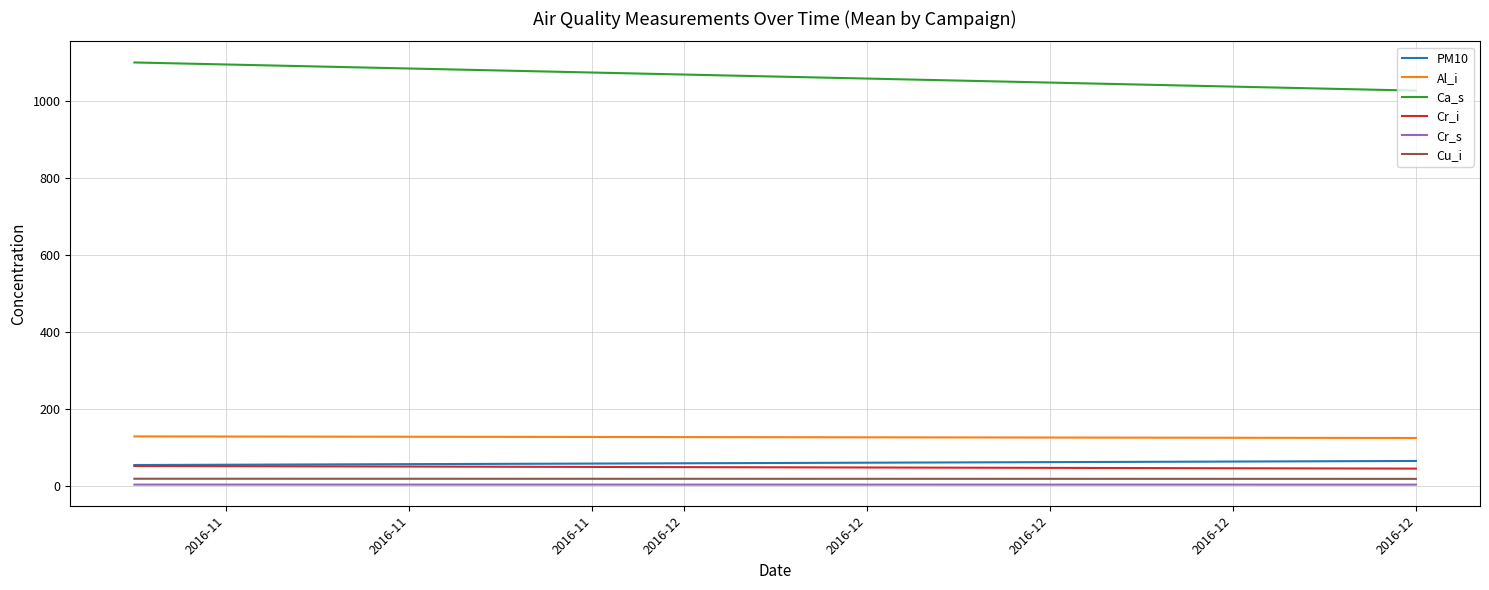

Is it true that Al_i equals 219.7 at 2016-11?

False